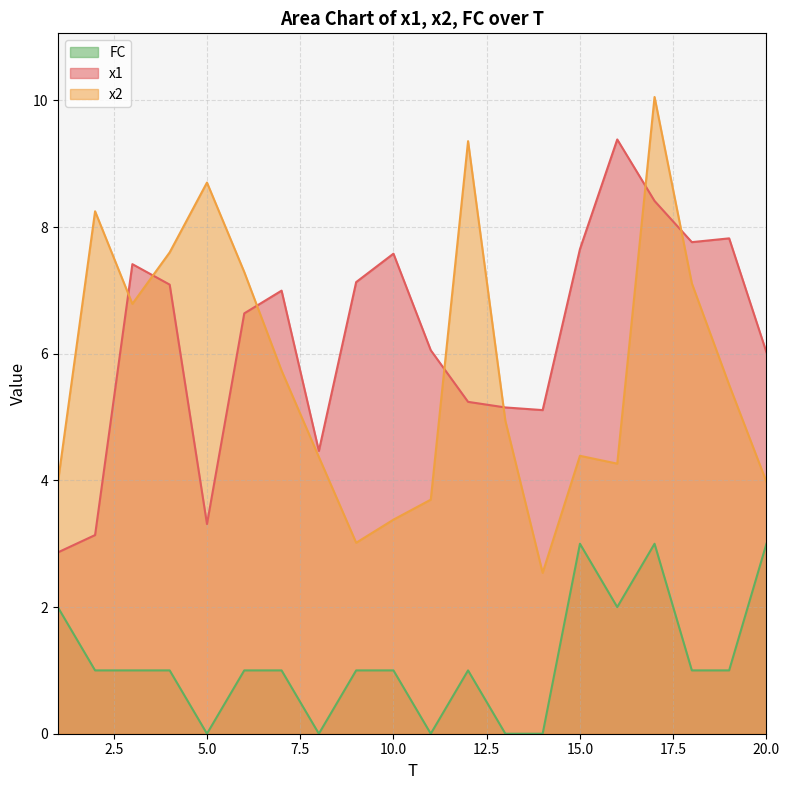

Which series has the widest spread of values?

x2